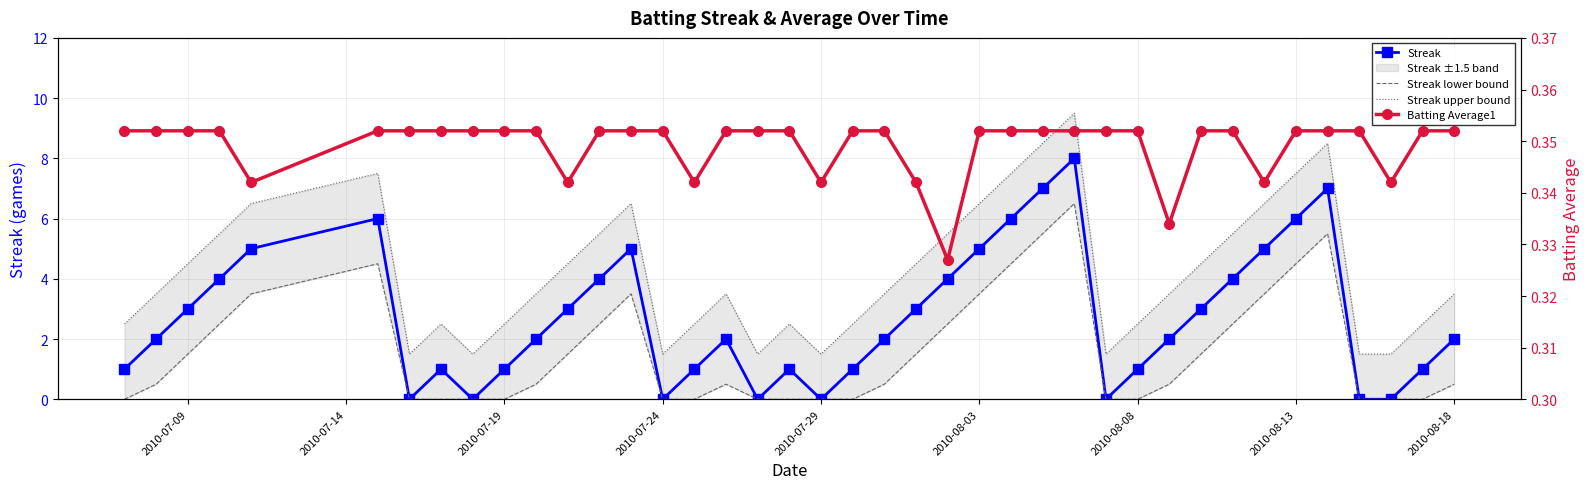

What is the maximum value shown in the chart?

9.5